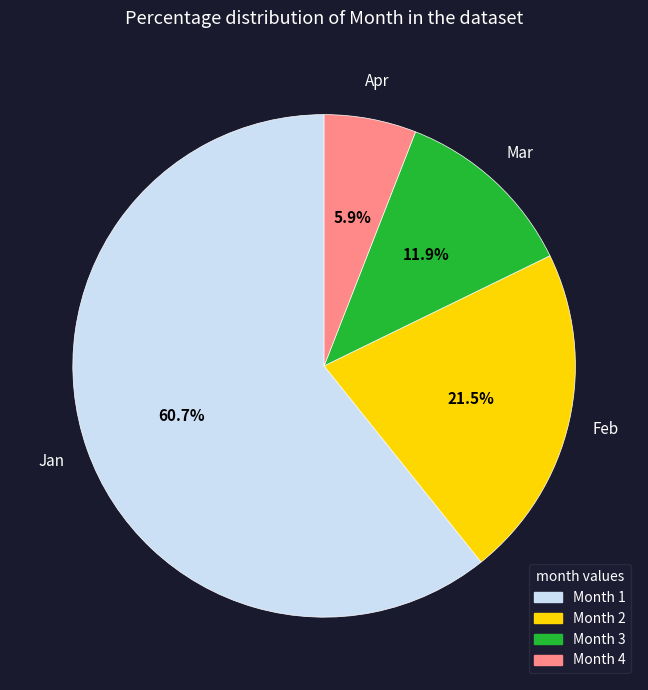

Between Month 2 and Month 4, which is larger?

Month 2